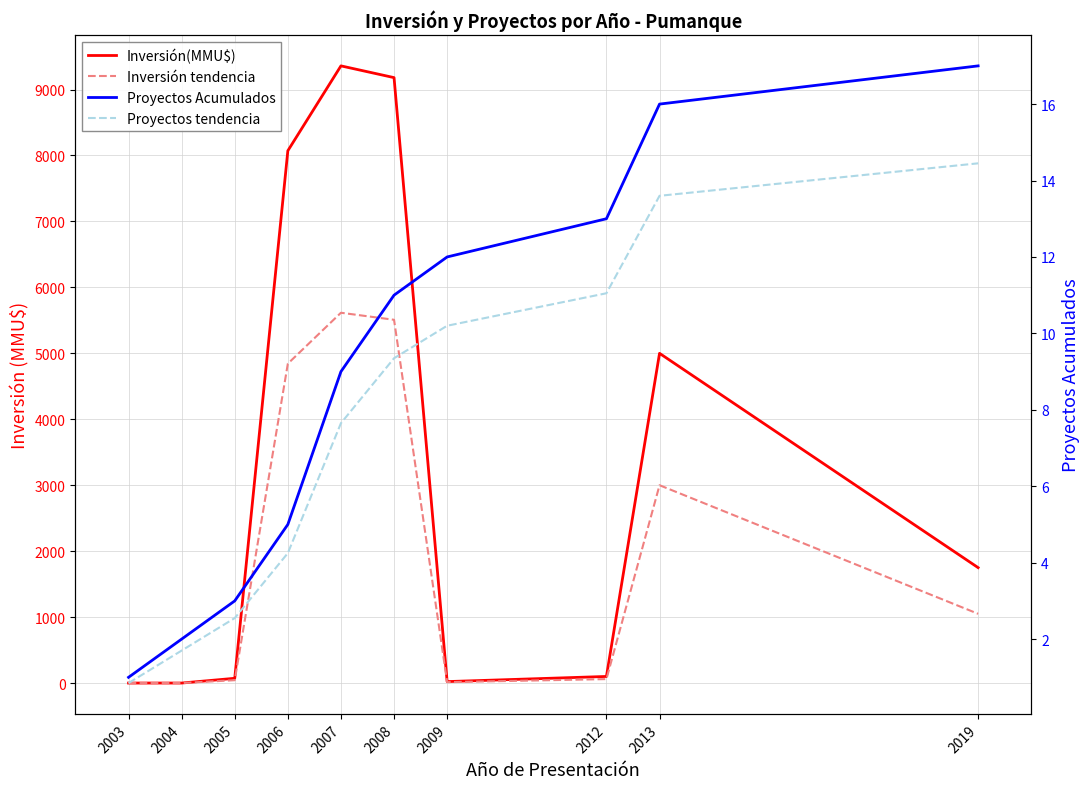

What is the minimum value for Proyectos Acumulados?

1.0